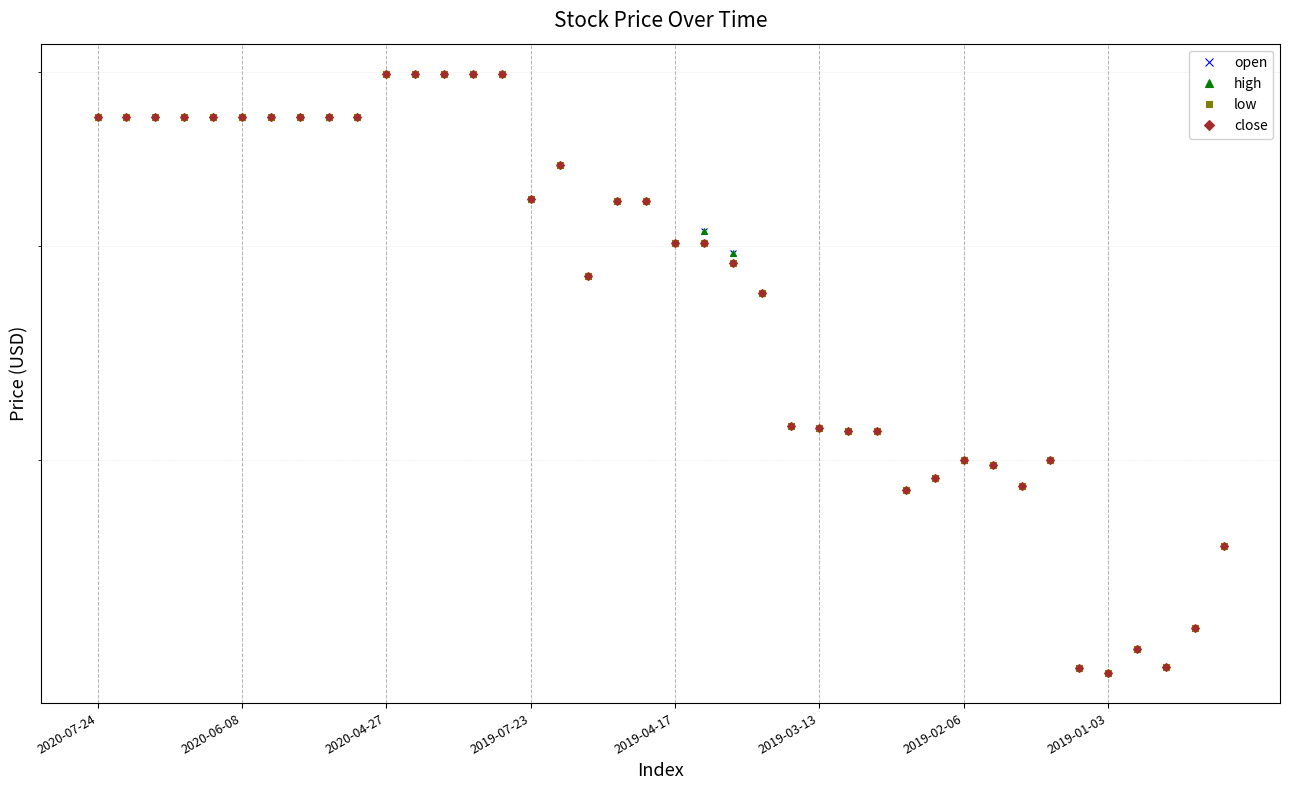

The value of low at 2019-01-03 is 57.2. True or false?

True